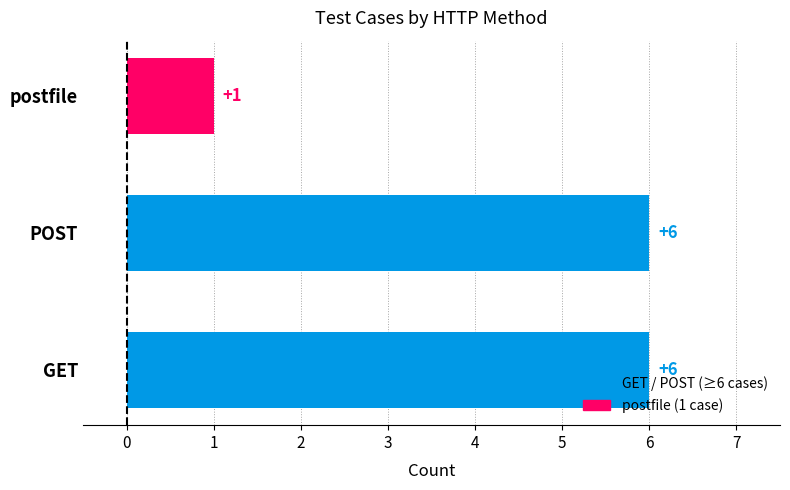

Reading bottom to top, extract all data points from this chart.

6	6	1